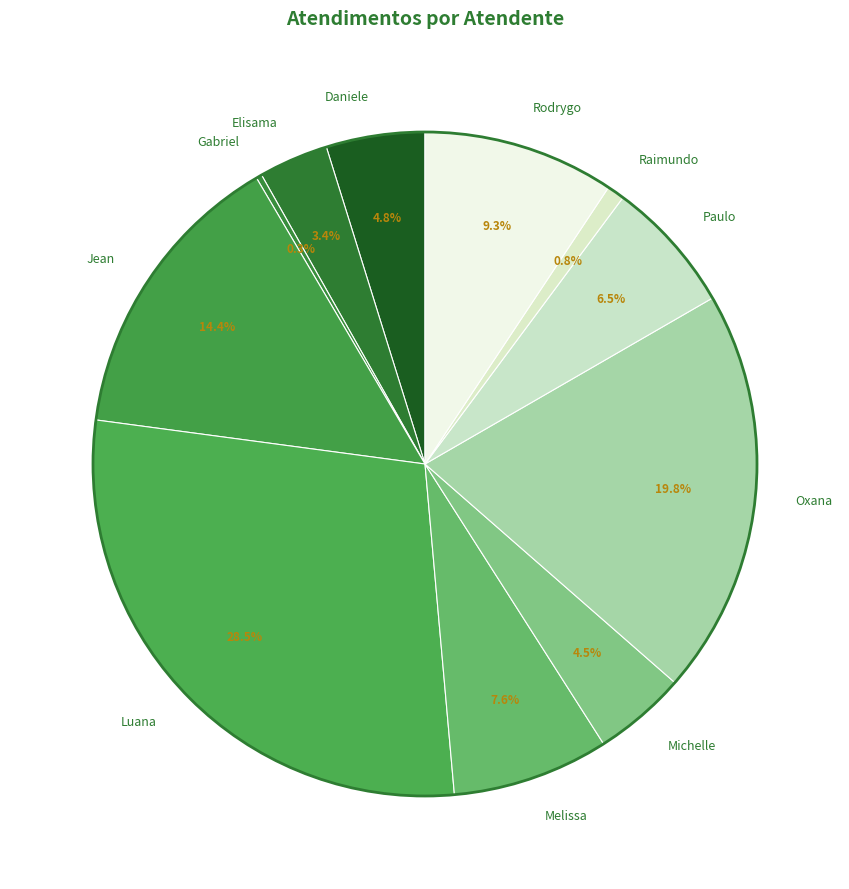

To the nearest percent, what is the difference between the largest and smallest slice percentages?

28%